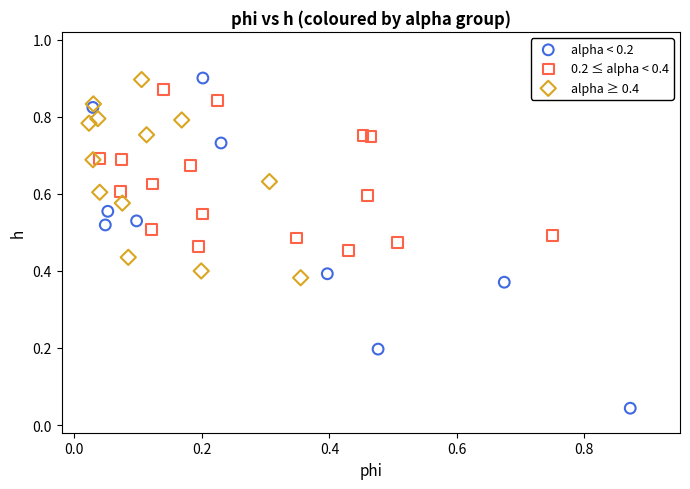

Which series has the widest spread of Y values?

alpha < 0.2